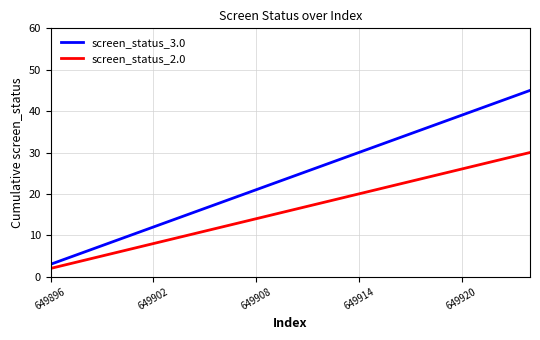

What is the sum of all screen_status_2.0 values?

240